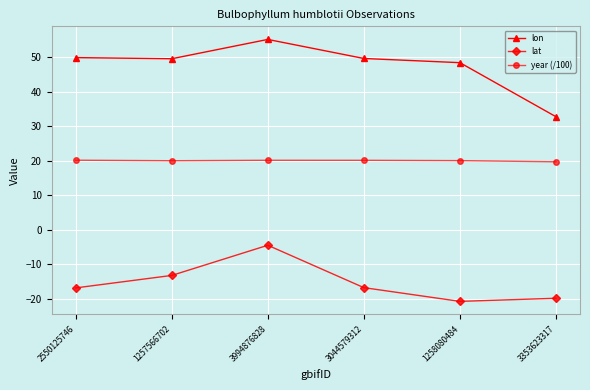

Read the lat value at 1257566702.

-13.2